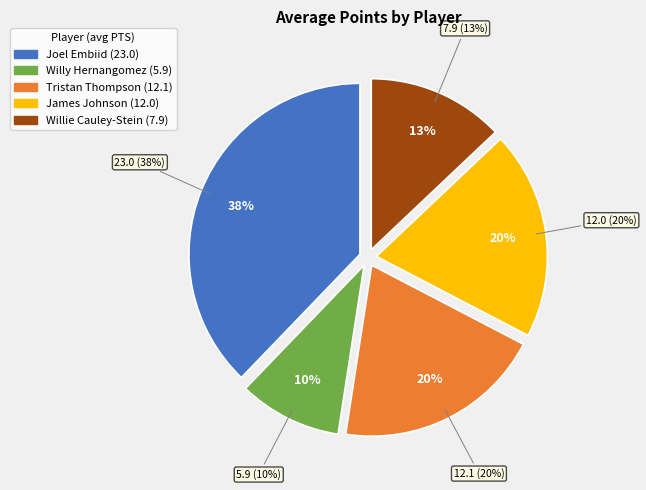

What is the smallest slice in the pie chart?

Willy Hernangomez